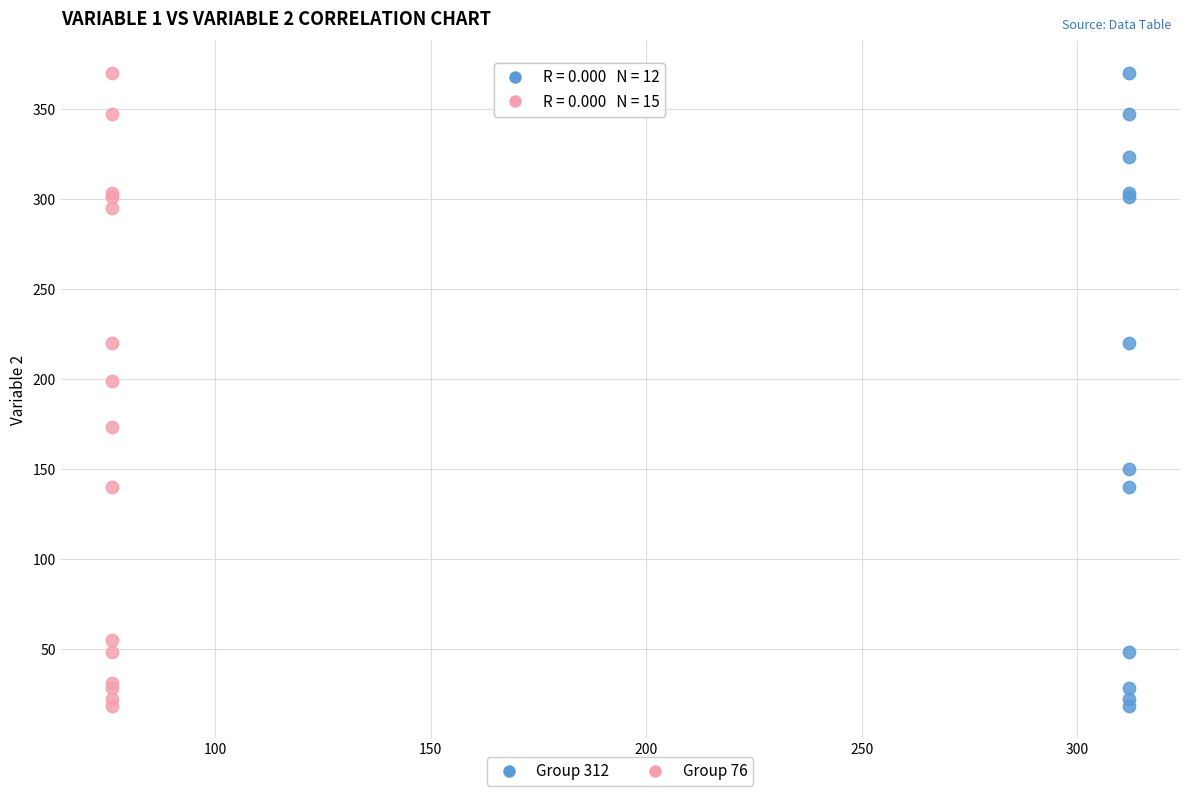

What are all the series names shown in the legend?

Group 312, Group 76